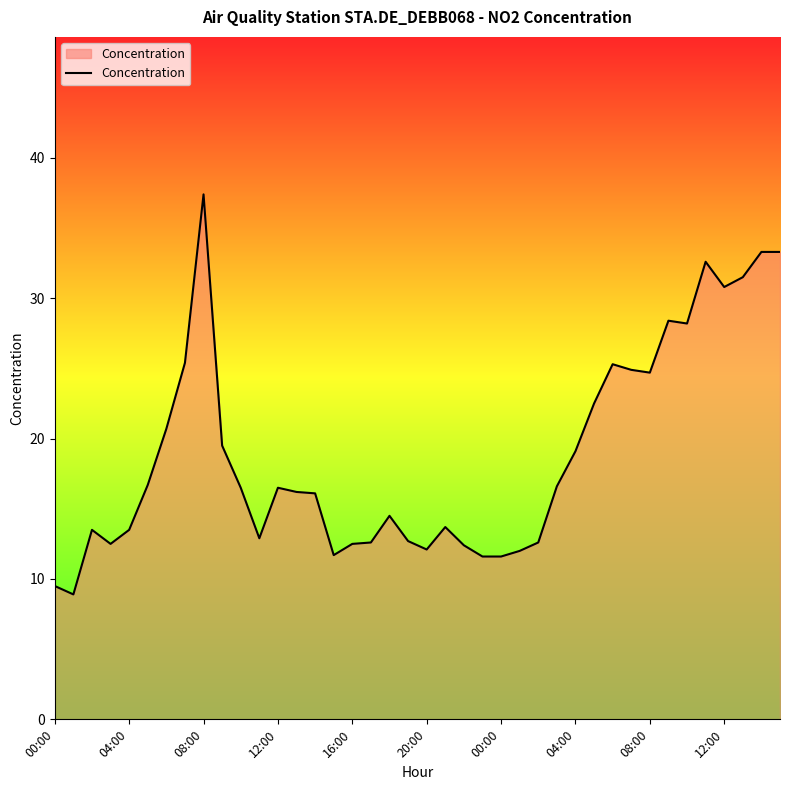

What is the minimum value shown in the chart?

8.9